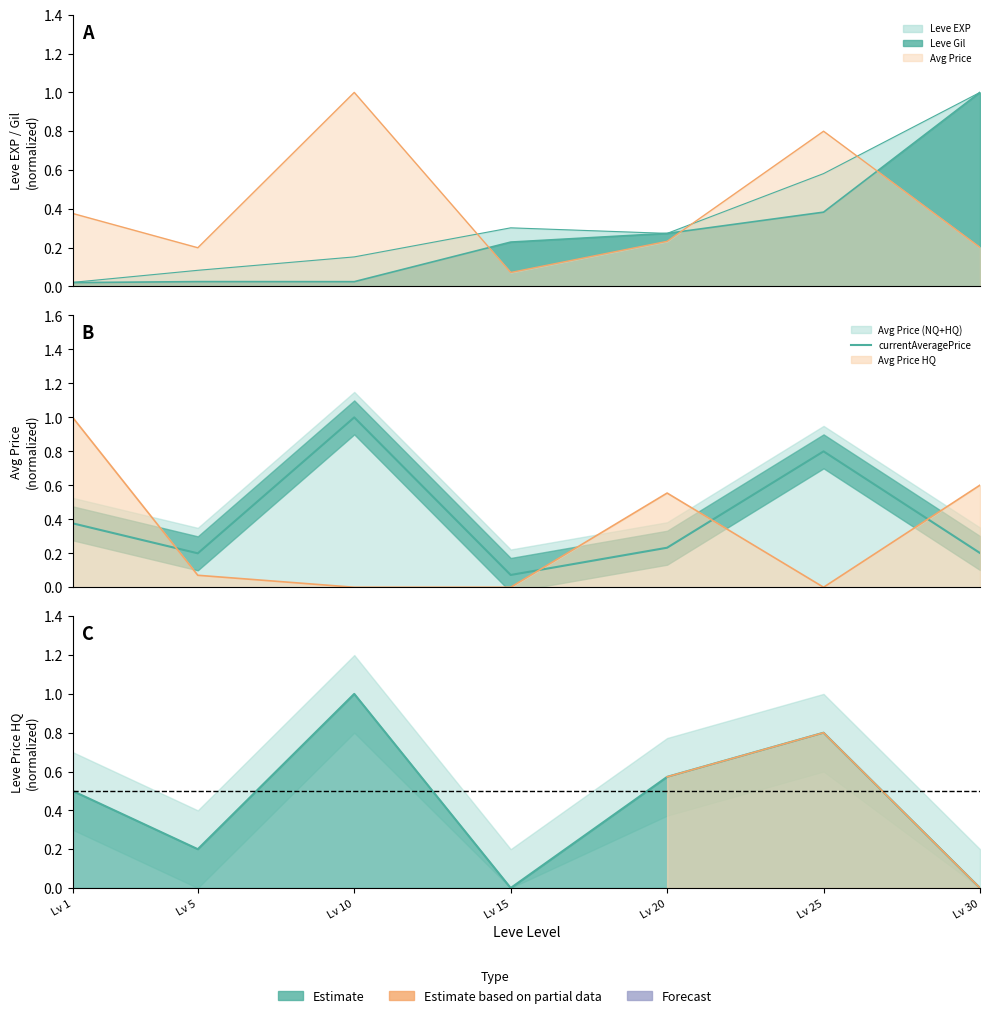

What is the difference between the maximum and minimum values?

0.9